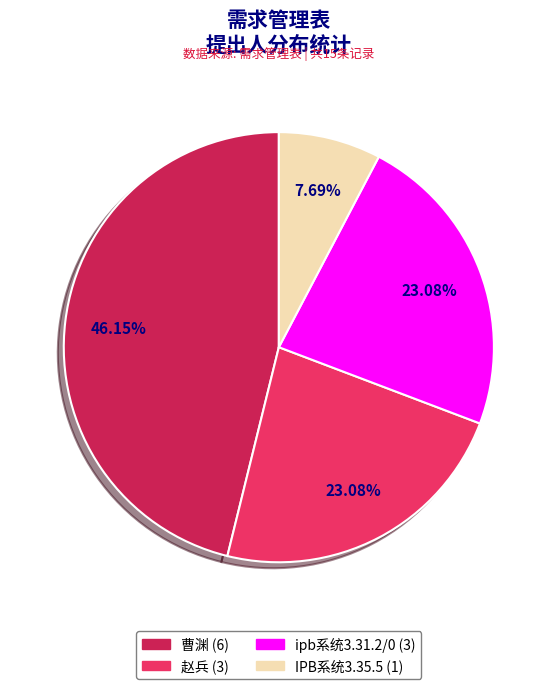

Does any single category account for the majority?

No